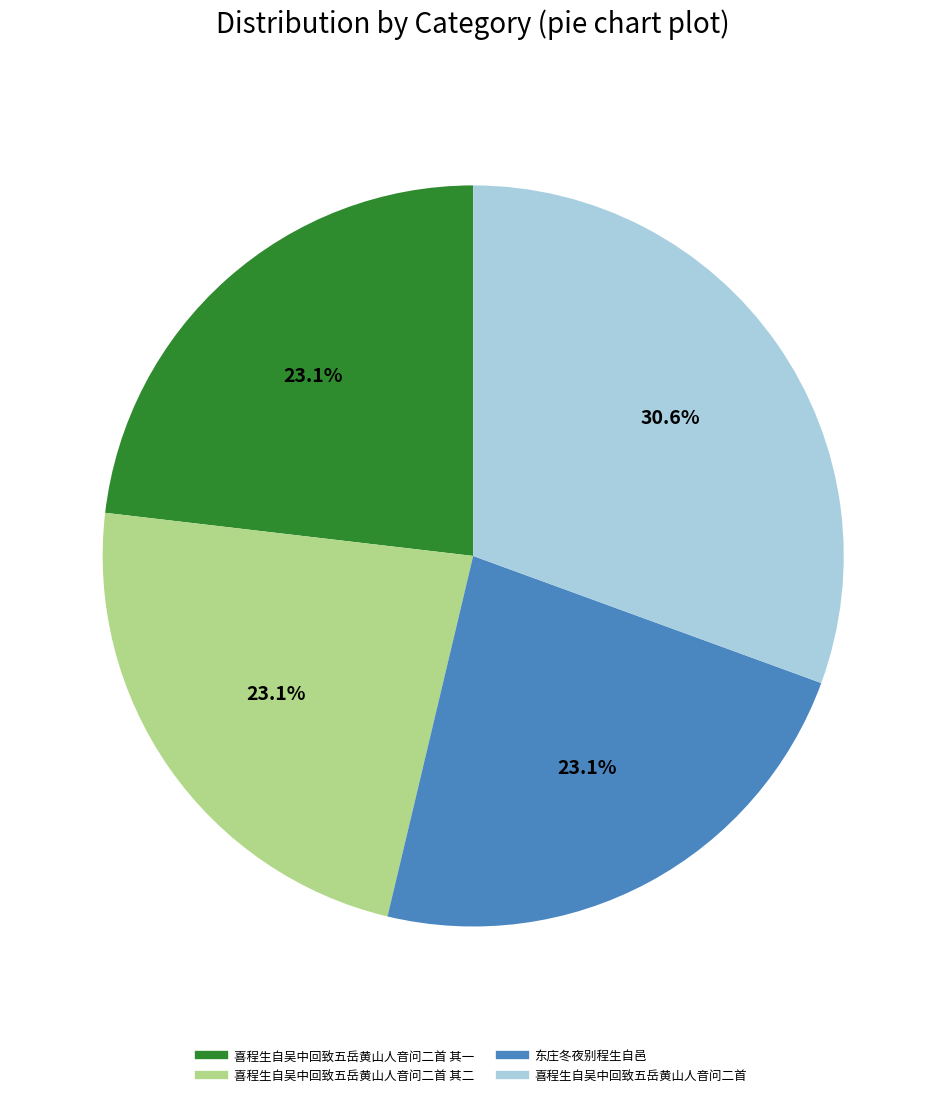

Is there a majority slice in this chart?

No